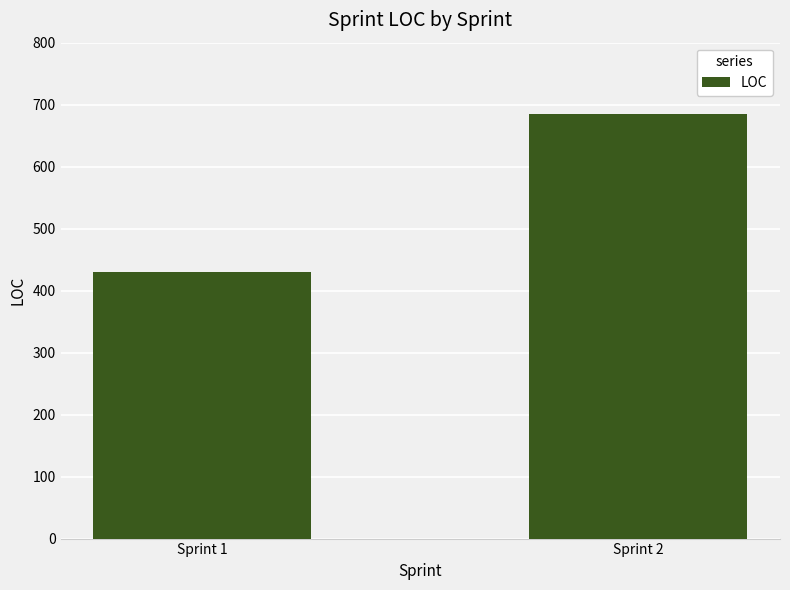

What is the value of the 2nd bar from the left?

685